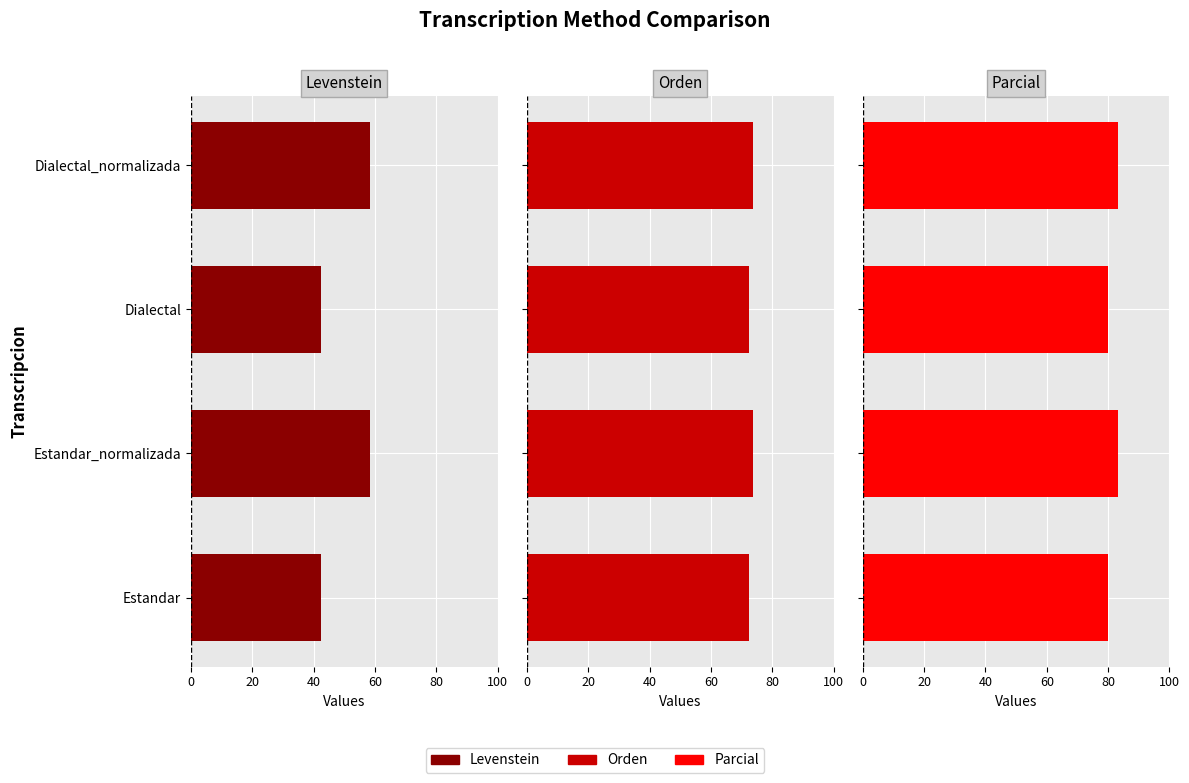

What is the sum of all Parcial values?

326.7